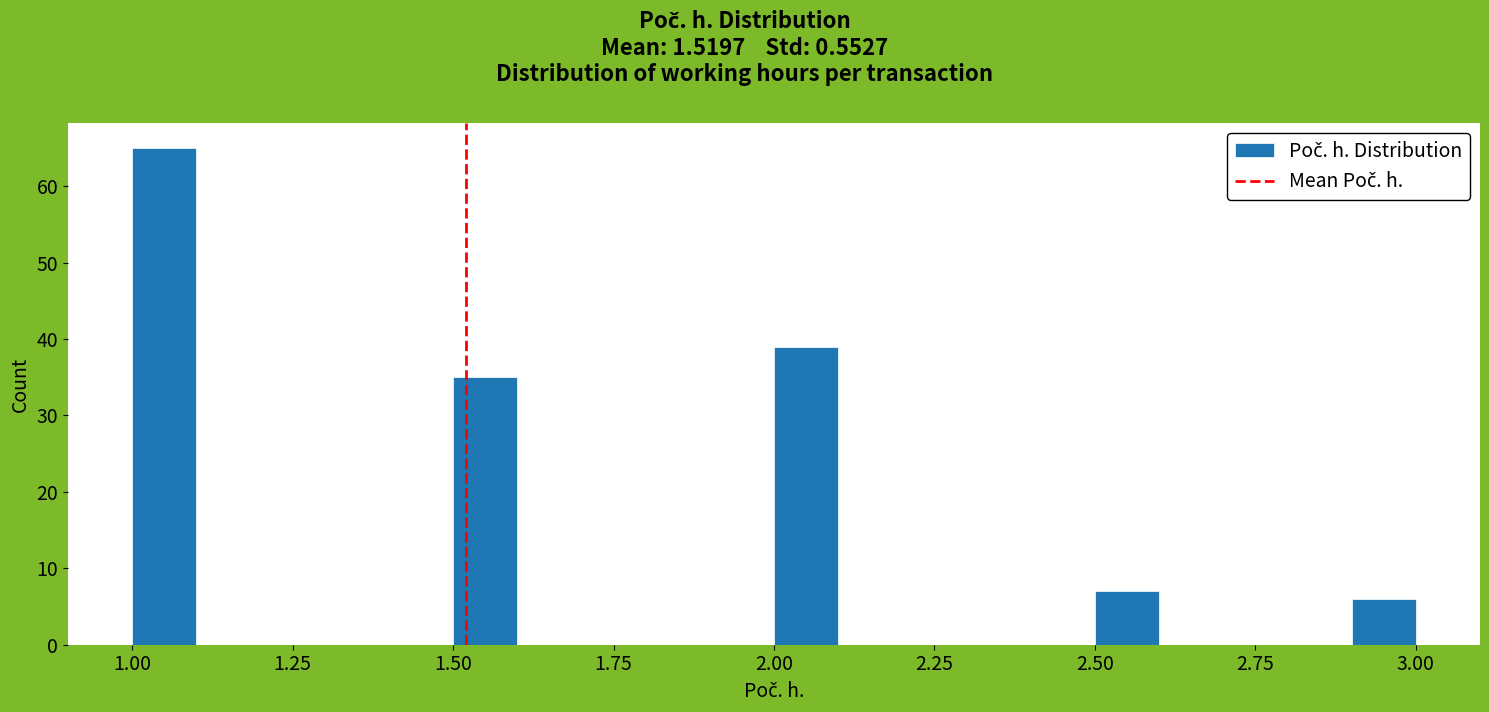

Read against the x-axis, roughly where is the centre of the tallest bar?

1.05